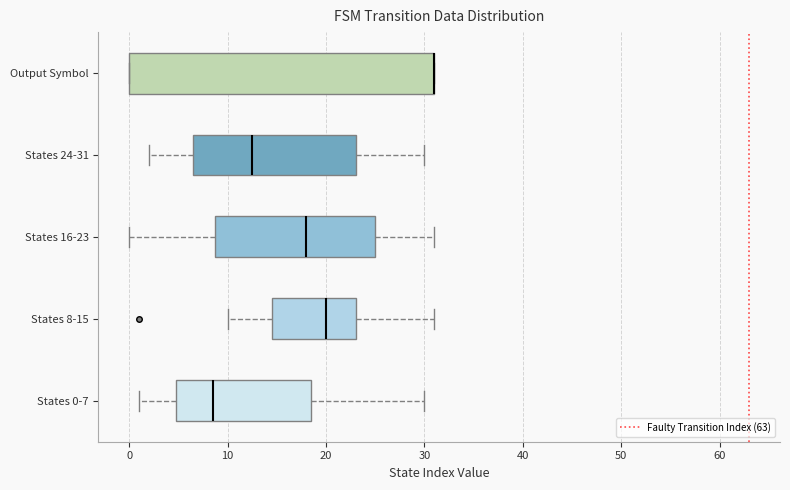

Reading bottom to top, transcribe this box plot: for each box, give where its median line is, the range the box spans, and where its two whiskers end, as read against the x-axis. The values are not printed on the chart, so give them approximately, as read against the axis.

States 0-7: median 9, box 5 to 19, whiskers 1 to 30
States 8-15: median 20, box 15 to 23, whiskers 10 to 31
States 16-23: median 18, box 9 to 25, whiskers 0 to 31
States 24-31: median 13, box 7 to 23, whiskers 2 to 30
Output Symbol: median 31 (drawn on the box's right edge), box 0 to 31, whiskers 0 to 31